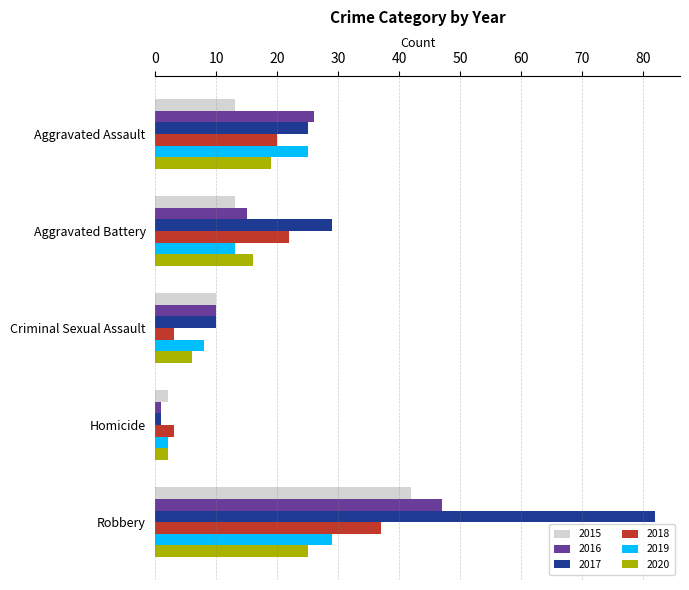

What is the average value of the 2015 series?

16